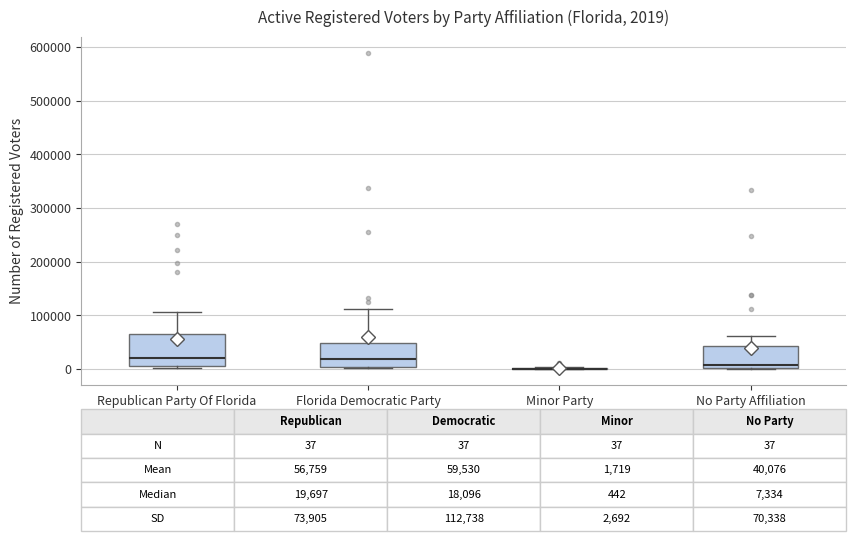

Which box is the tallest, from its lower edge to its upper edge?

Republican Party Of Florida